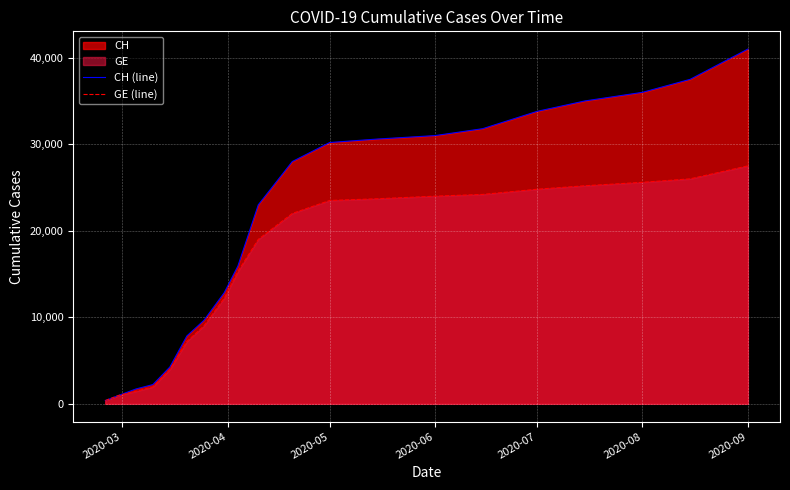

What is the average value of the GE (line) series?

15897